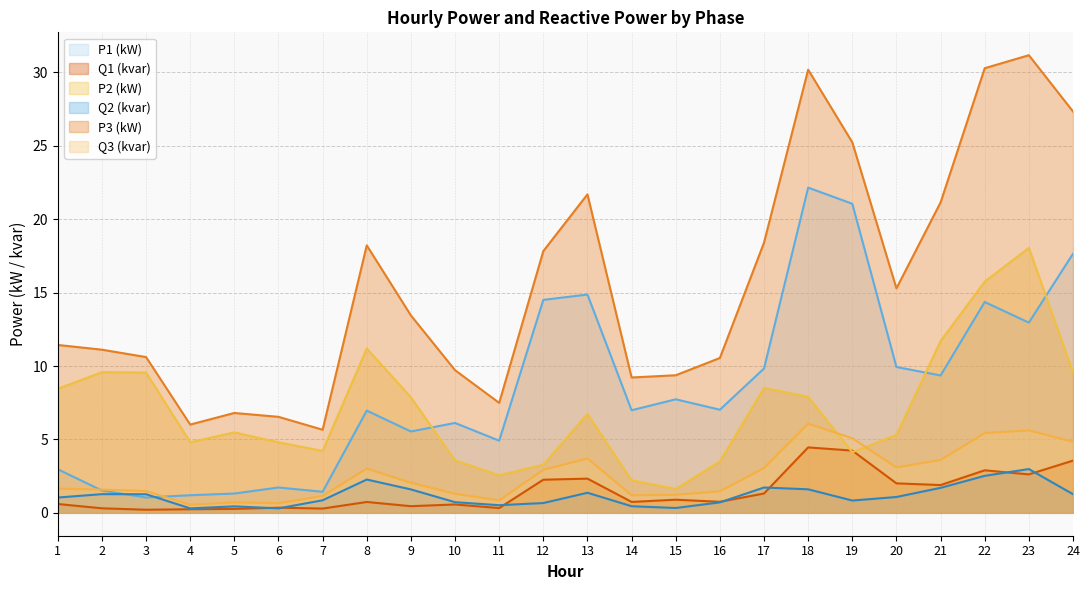

How many series are shown in this chart?

6